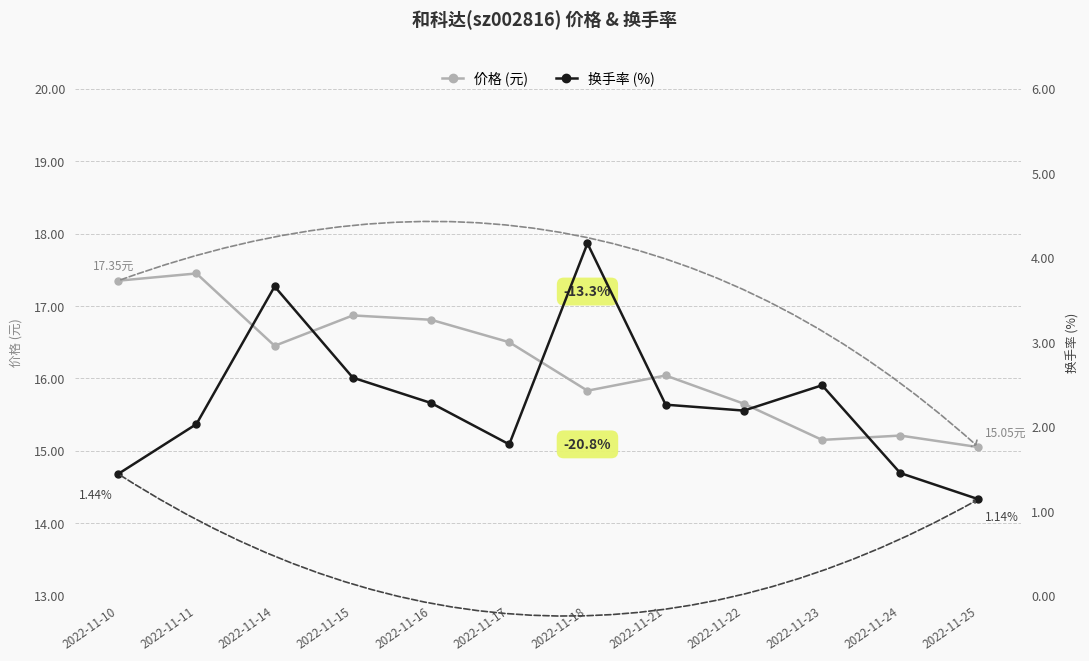

Where is the first local minimum for 换手率 (%)?

2022-11-17